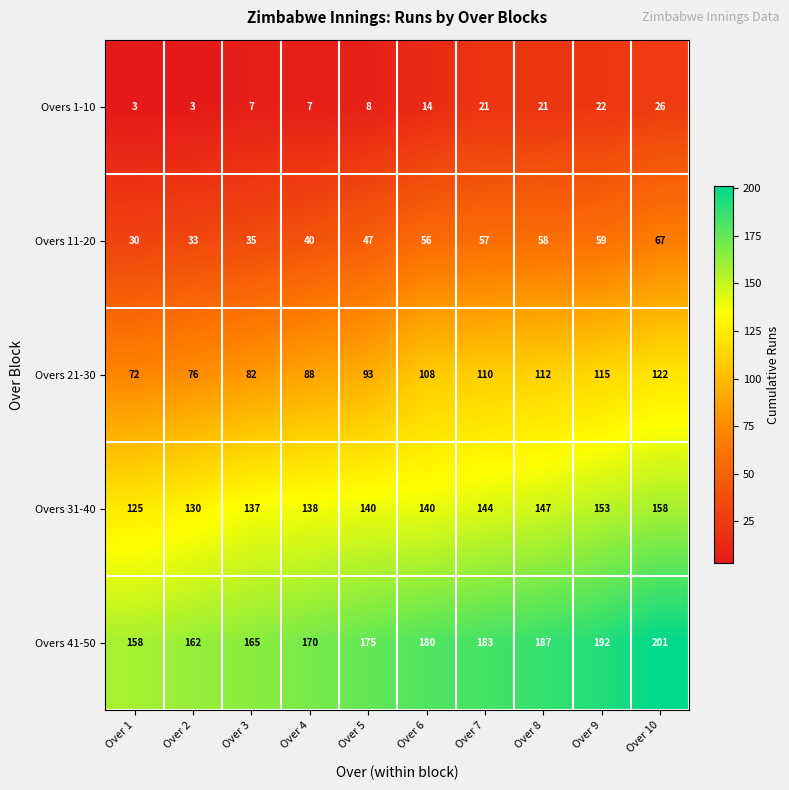

What is the greatest value displayed?

201